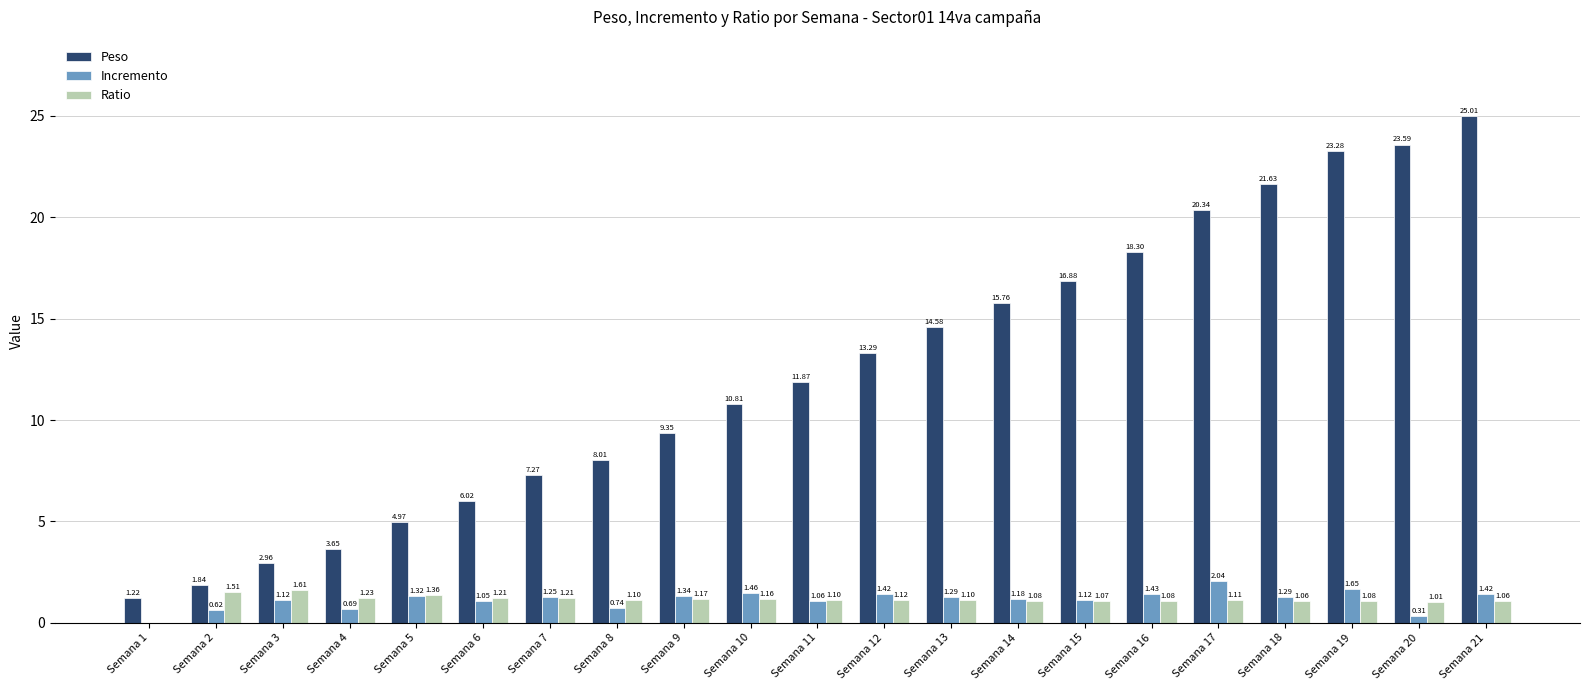

What is the spread (max minus min) of values at Semana 13?

13.5